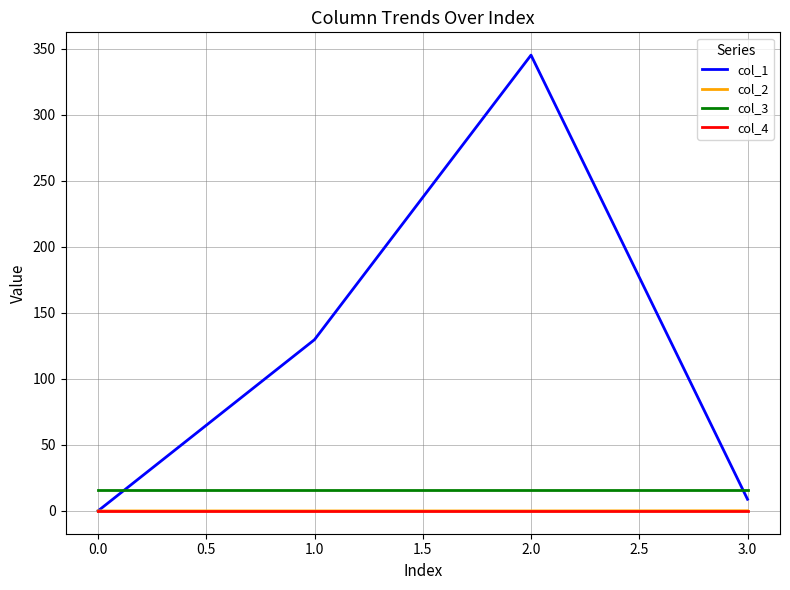

Which series has the largest range (max minus min)?

col_1